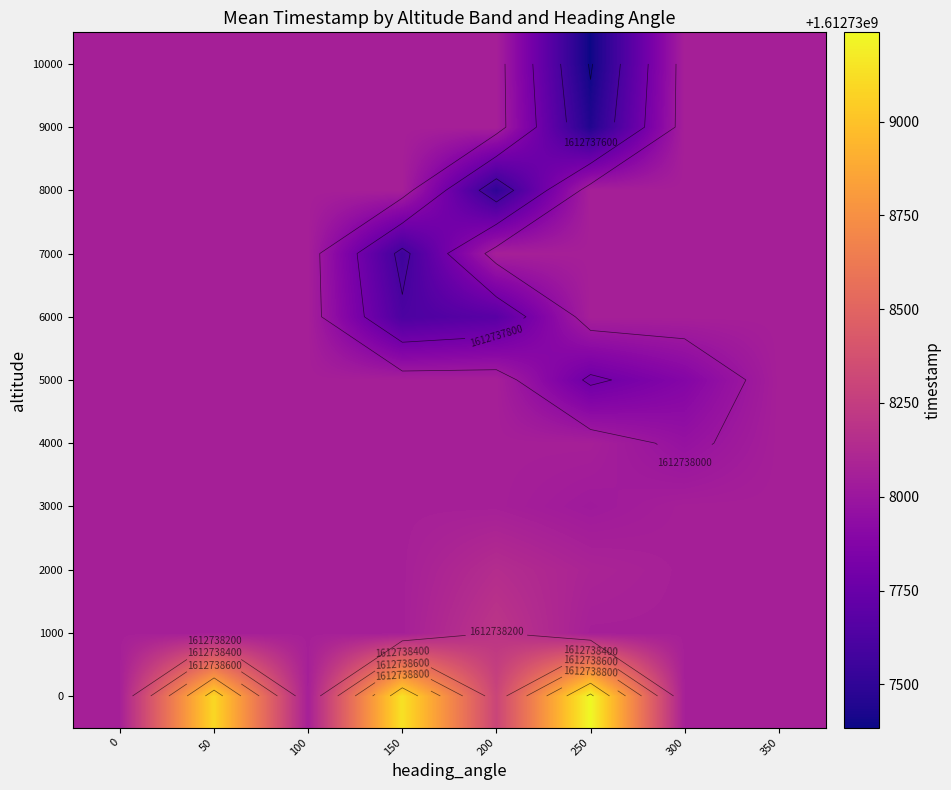

List the series in order of their peak value, lowest first.

3000, 4000, 5000, 6000, 7000, 8000, 9000, 10000, 2000, 1000, 0